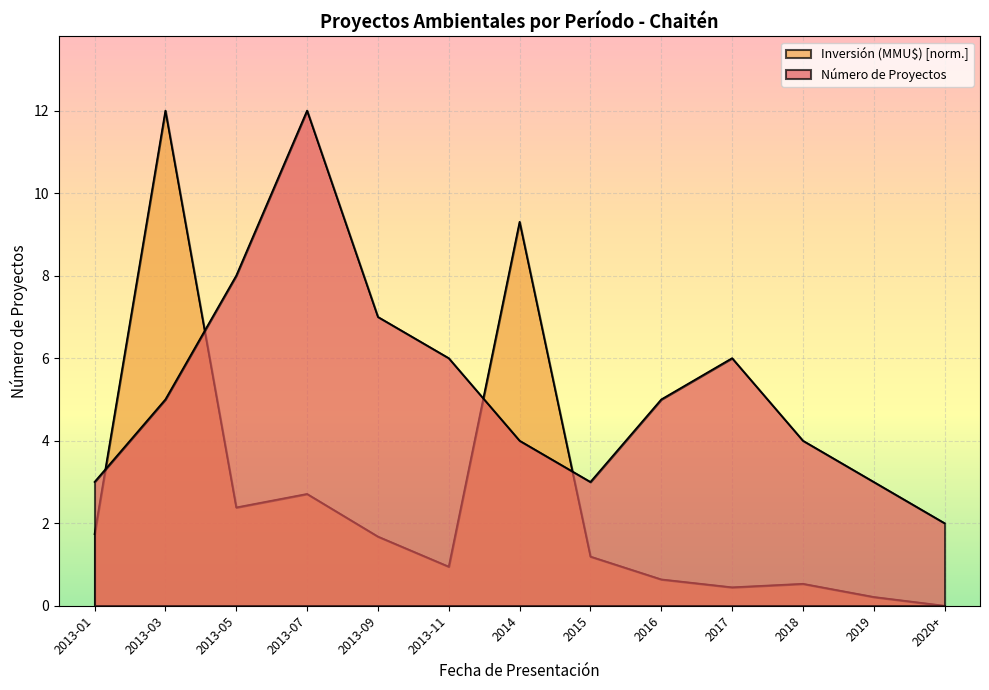

What is the maximum value shown in the chart?

12.0